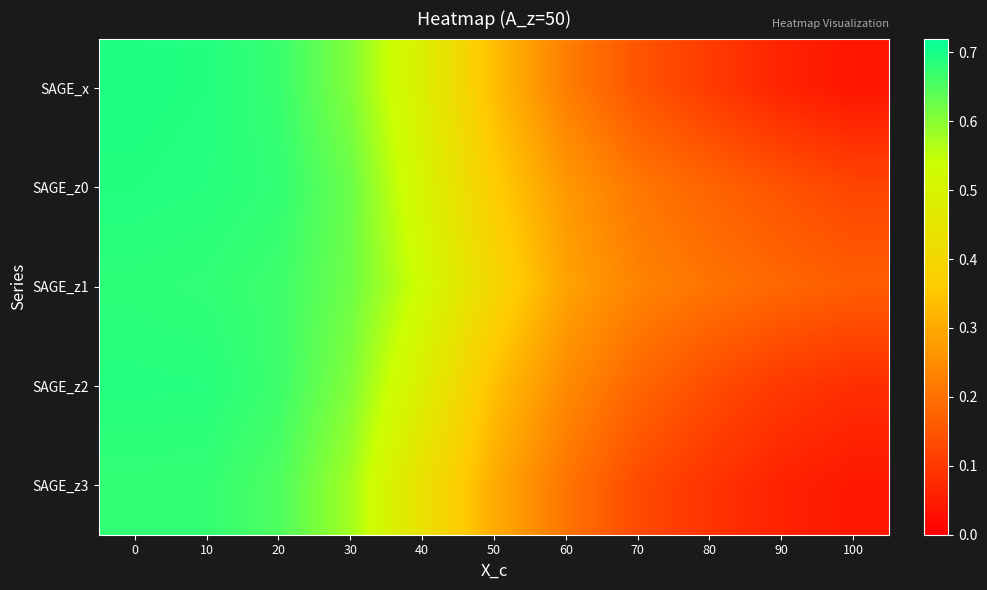

Reading left to right, transcribe all the data shown in this chart.

SAGE_x: 0=0.7	10=0.7	20=0.7	30=0.6	40=0.5	50=0.3	60=0.2	70=0.1	80=0.1	90=0.1	100=0.0
SAGE_z0: 0=0.7	10=0.7	20=0.7	30=0.6	40=0.5	50=0.4	60=0.3	70=0.2	80=0.2	90=0.1	100=0.1
SAGE_z1: 0=0.7	10=0.7	20=0.7	30=0.6	40=0.5	50=0.4	60=0.3	70=0.2	80=0.2	90=0.2	100=0.2
SAGE_z2: 0=0.7	10=0.7	20=0.7	30=0.6	40=0.5	50=0.3	60=0.2	70=0.2	80=0.1	90=0.1	100=0.1
SAGE_z3: 0=0.7	10=0.7	20=0.7	30=0.6	40=0.4	50=0.3	60=0.2	70=0.1	80=0.1	90=0.1	100=0.0